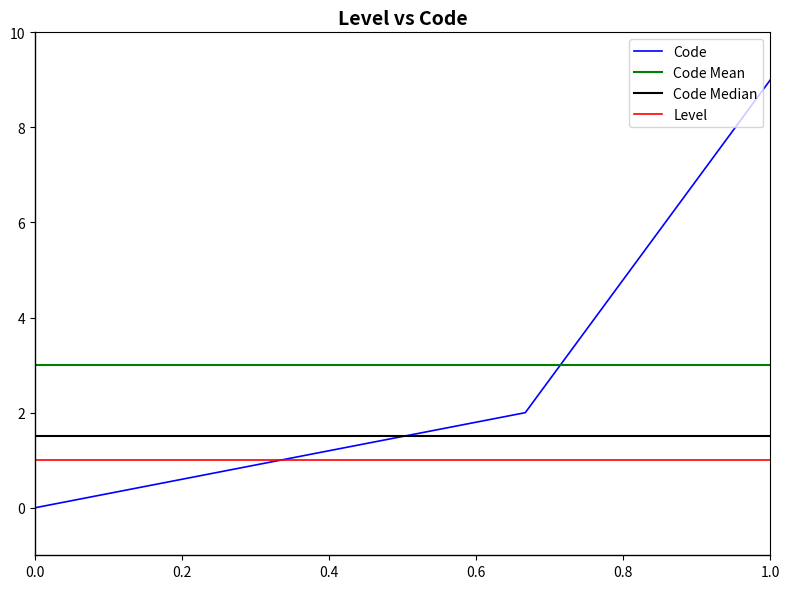

Reading left to right, list all the values displayed in this chart.

0	1	2	9